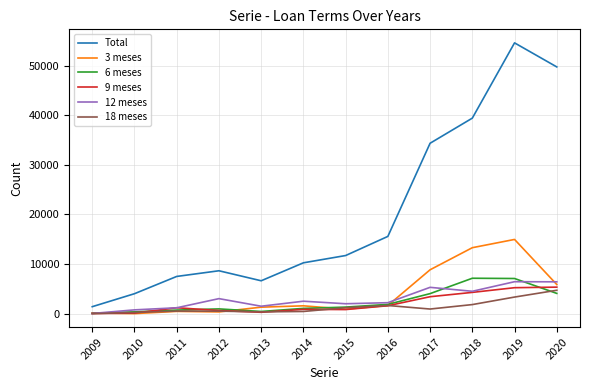

What is the total value across all series at 2018?

70492